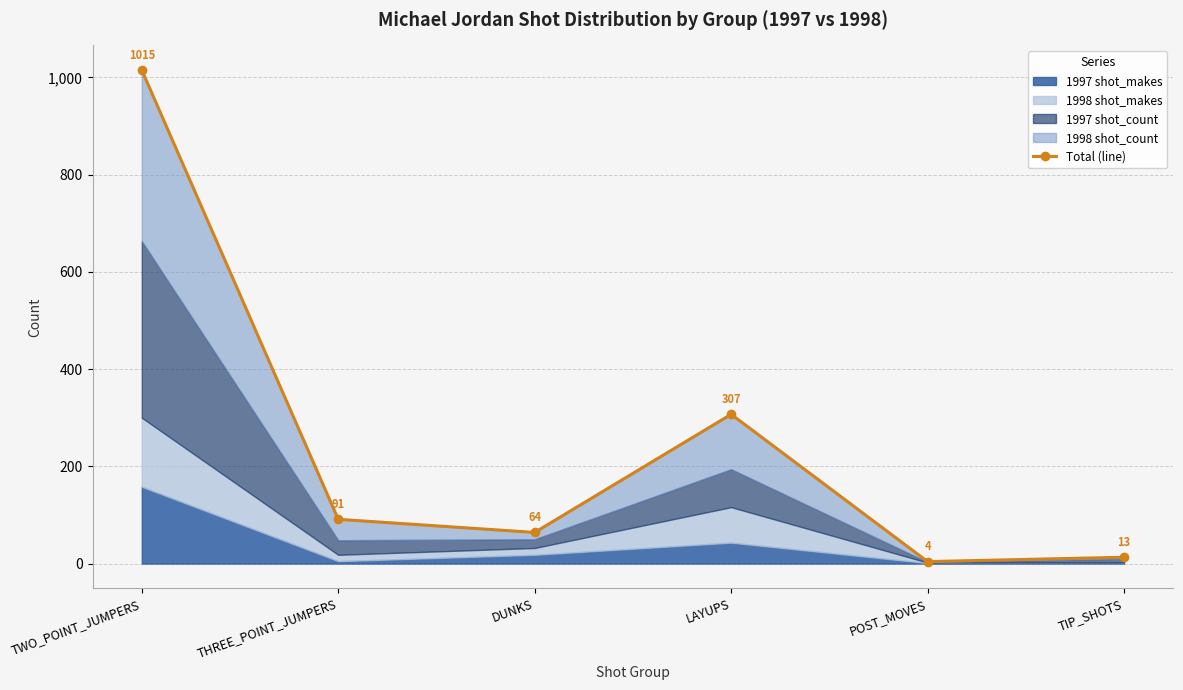

Rank the categories by value from highest to lowest.

TWO_POINT_JUMPERS, LAYUPS, THREE_POINT_JUMPERS, DUNKS, TIP_SHOTS, POST_MOVES